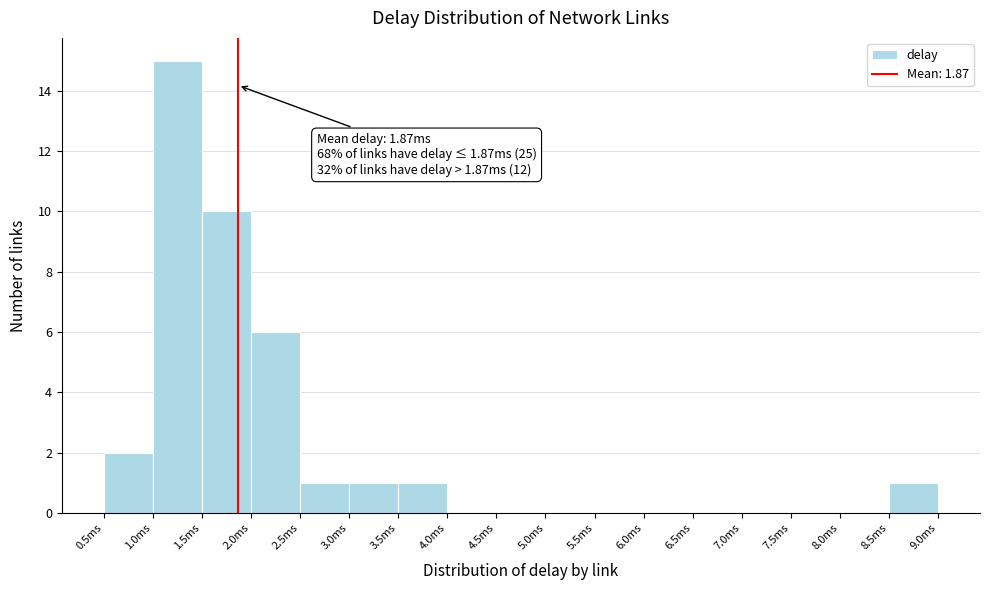

Which range on the x-axis has the tallest bar?

1.0 to 1.5